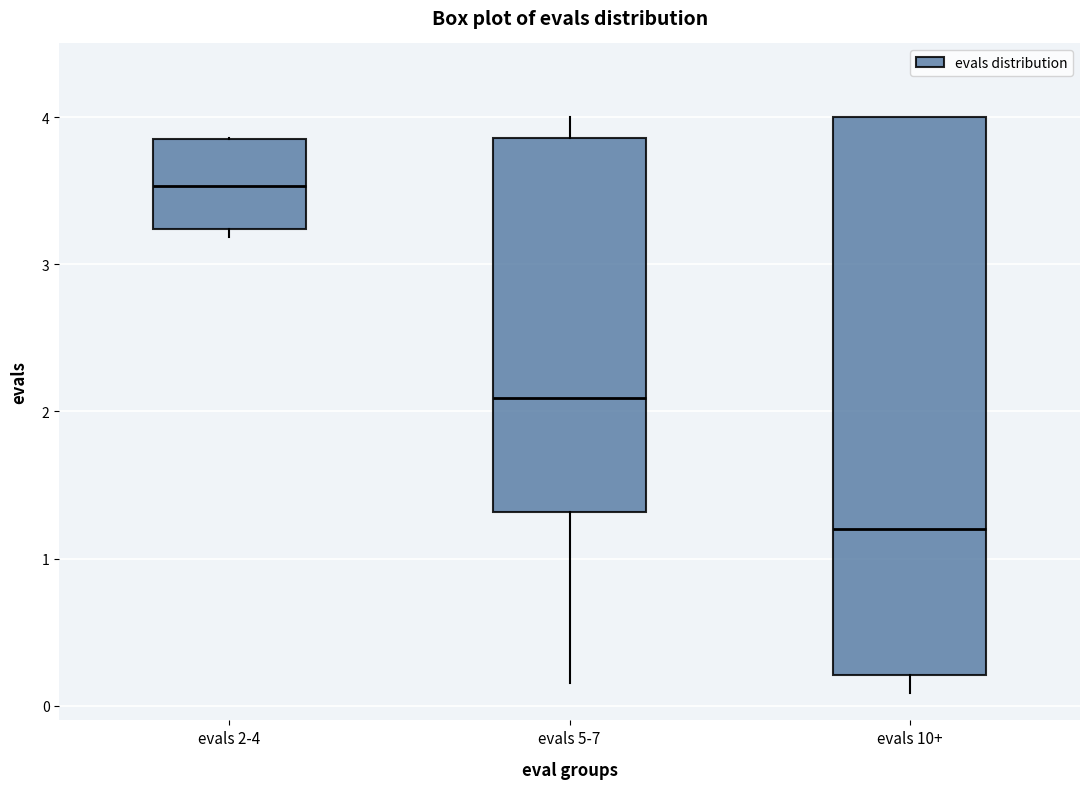

Where does the median line of the box for evals 2-4 sit on the y-axis? The values are not printed on the chart, so give them approximately, as read against the axis.

3.5